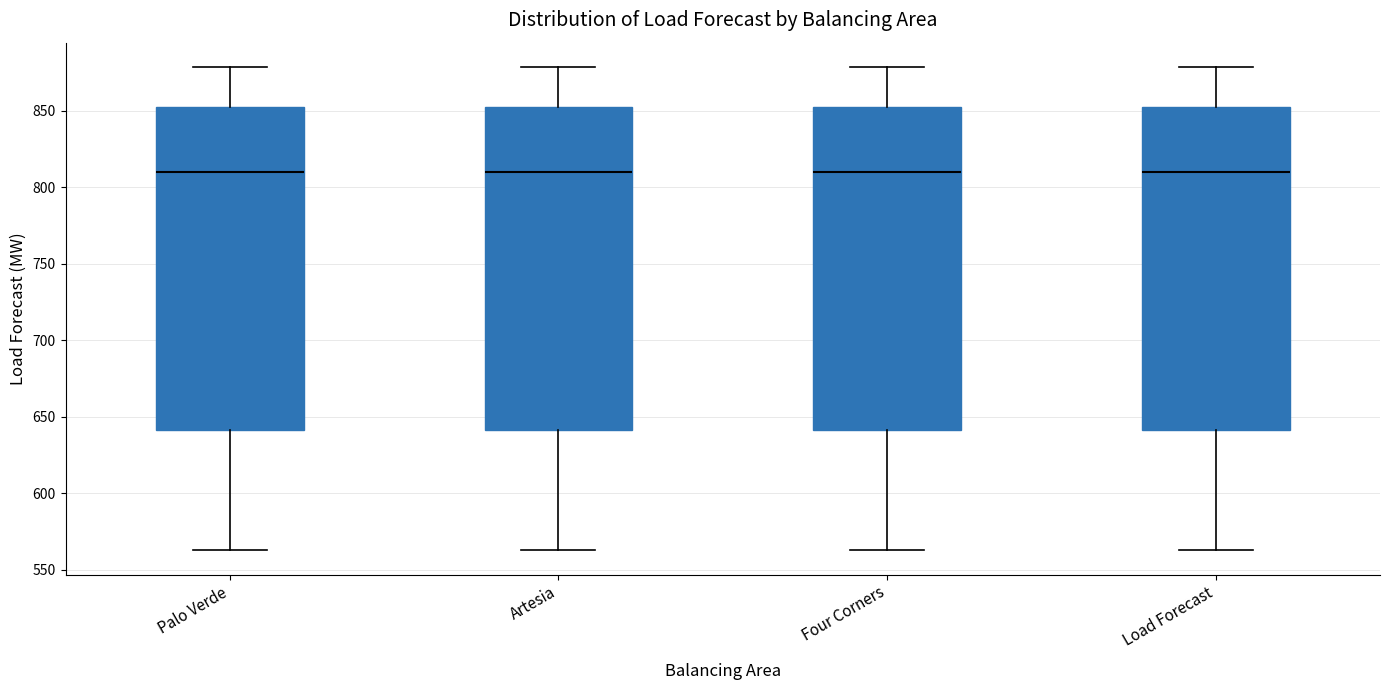

Where is the lower edge of the box for Palo Verde on the y-axis? The values are not printed on the chart, so give them approximately, as read against the axis.

640